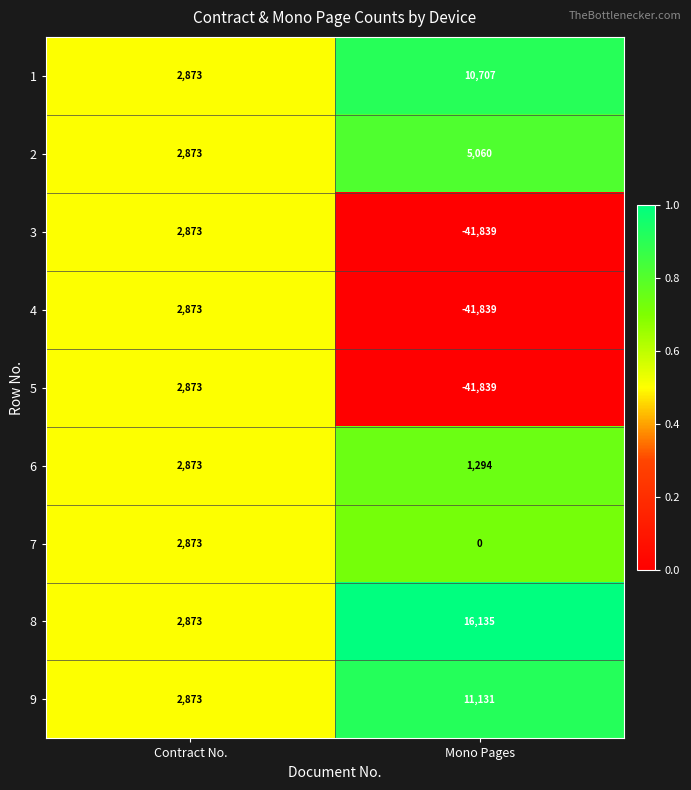

The 1 series shows 7344 at Mono Pages. True or false?

False